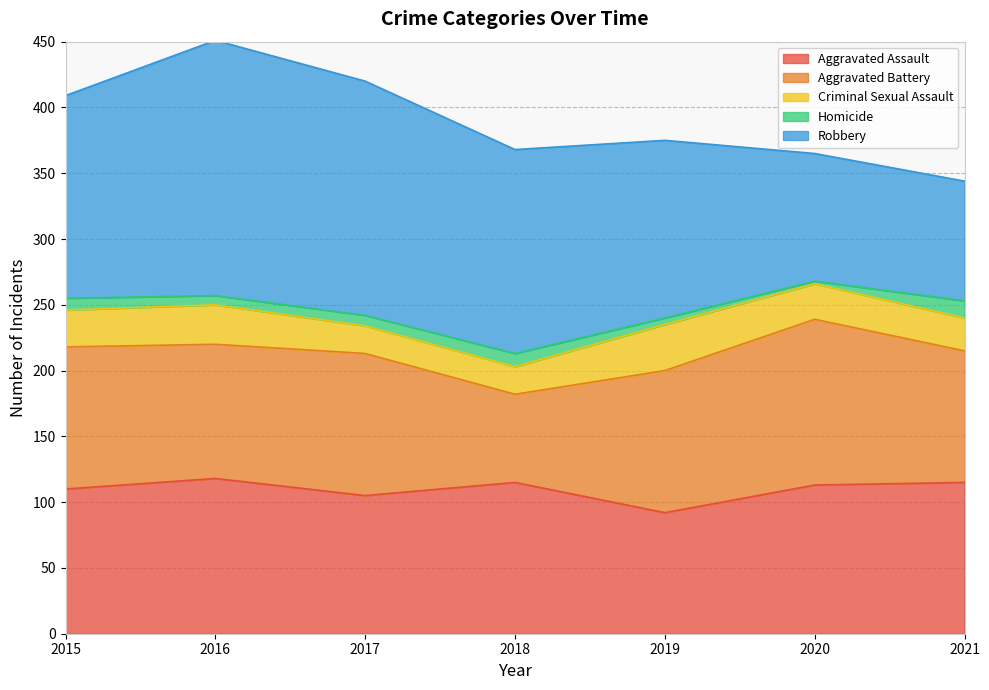

Reading left to right, extract all data points from this chart.

Aggravated Assault: 2015=110	2016=118	2017=105	2018=115	2019=92	2020=113	2021=115
Aggravated Battery: 2015=108	2016=102	2017=108	2018=67	2019=108	2020=126	2021=100
Criminal Sexual Assault: 2015=28	2016=30	2017=21	2018=21	2019=35	2020=27	2021=25
Homicide: 2015=9	2016=7	2017=8	2018=10	2019=5	2020=2	2021=13
Robbery: 2015=154	2016=194	2017=178	2018=155	2019=135	2020=97	2021=91